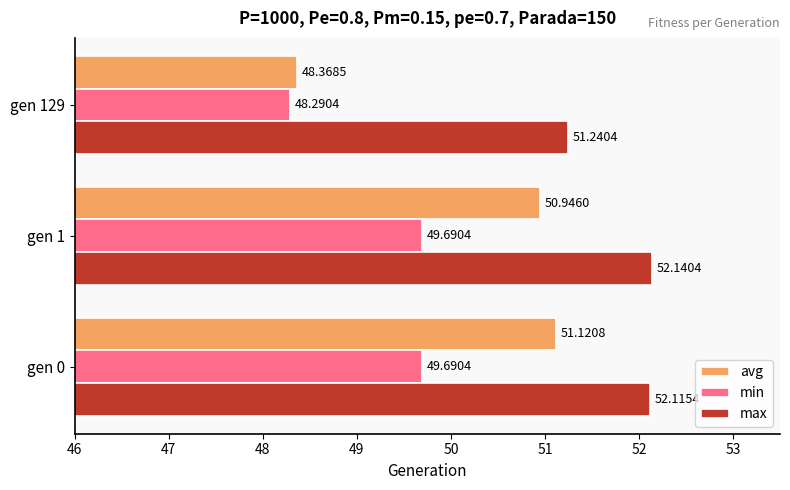

What are all the series names shown in the legend?

avg, min, max